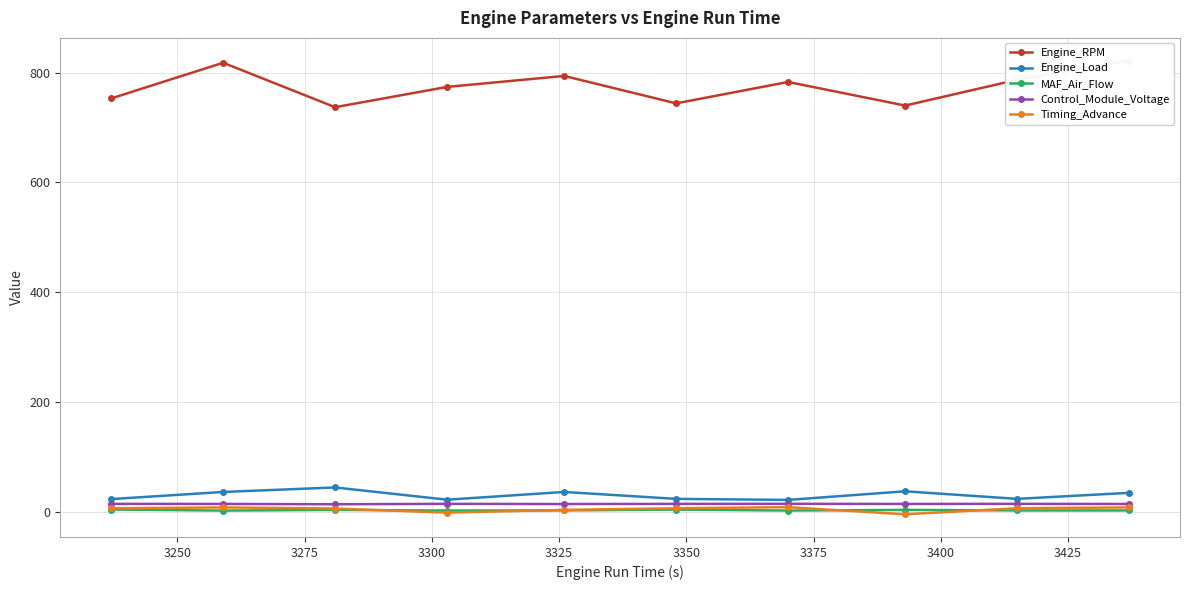

What is the minimum value for Timing_Advance?

-5.0